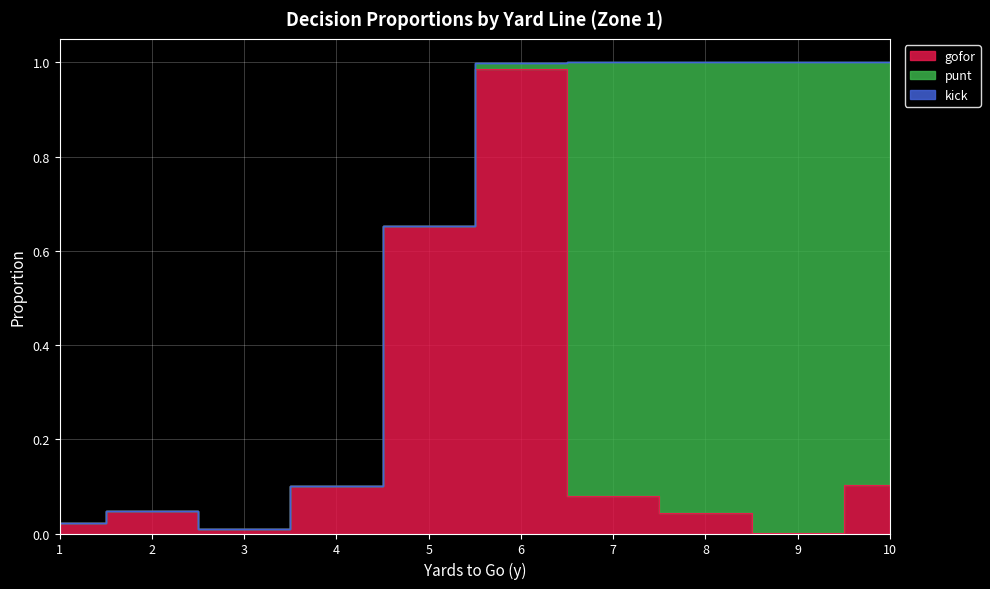

How many interior local valleys does the gofor series have?

2